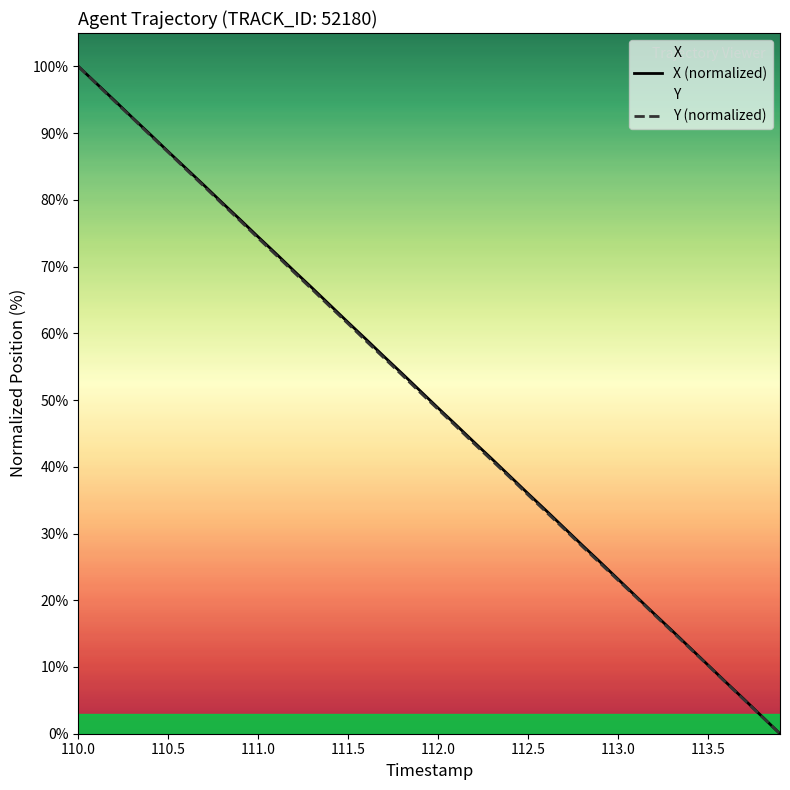

How many lines are shown in the chart?

2